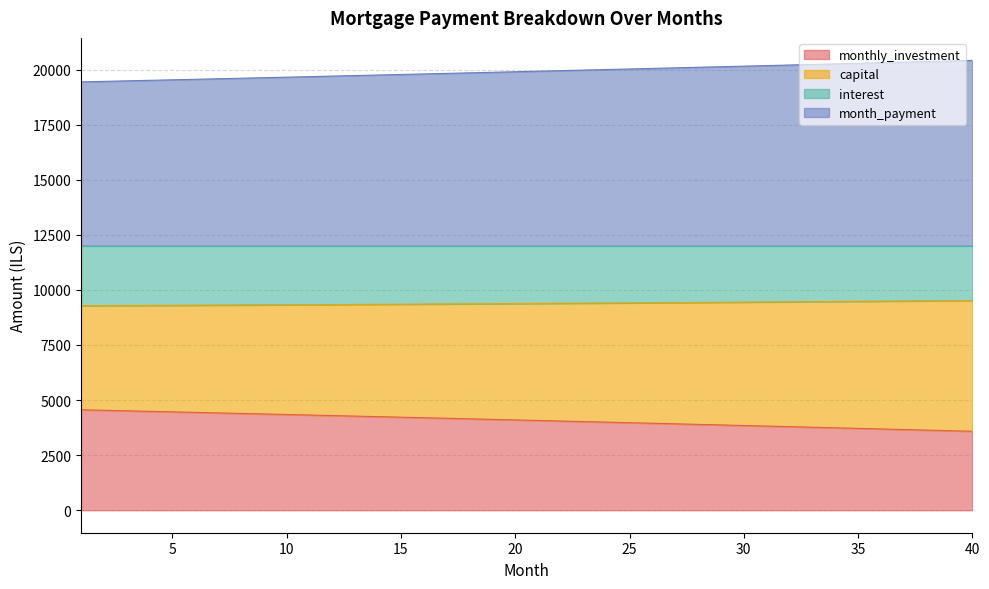

What is the maximum value for monthly_investment?

4559.7